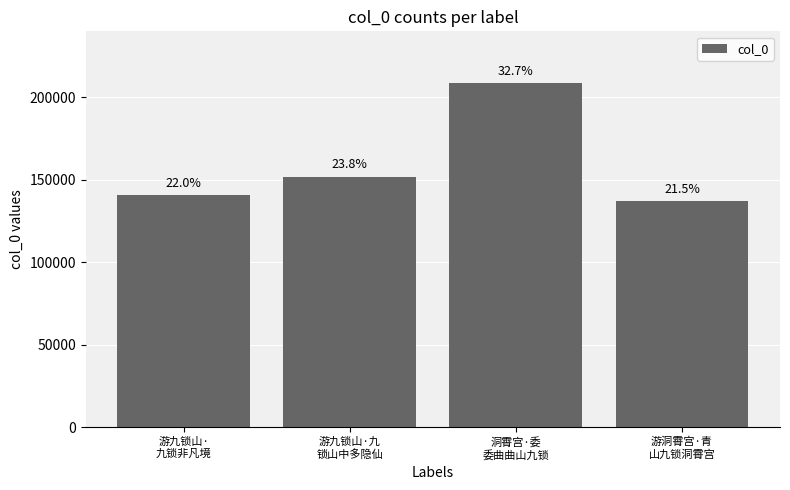

True or false: the data shows 66557 at 游洞霄宫·青
山九锁洞霄宫.

False